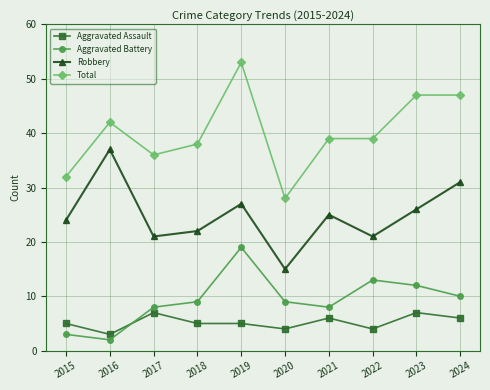

True or false: Aggravated Battery has a value of 9 at 2018.

True